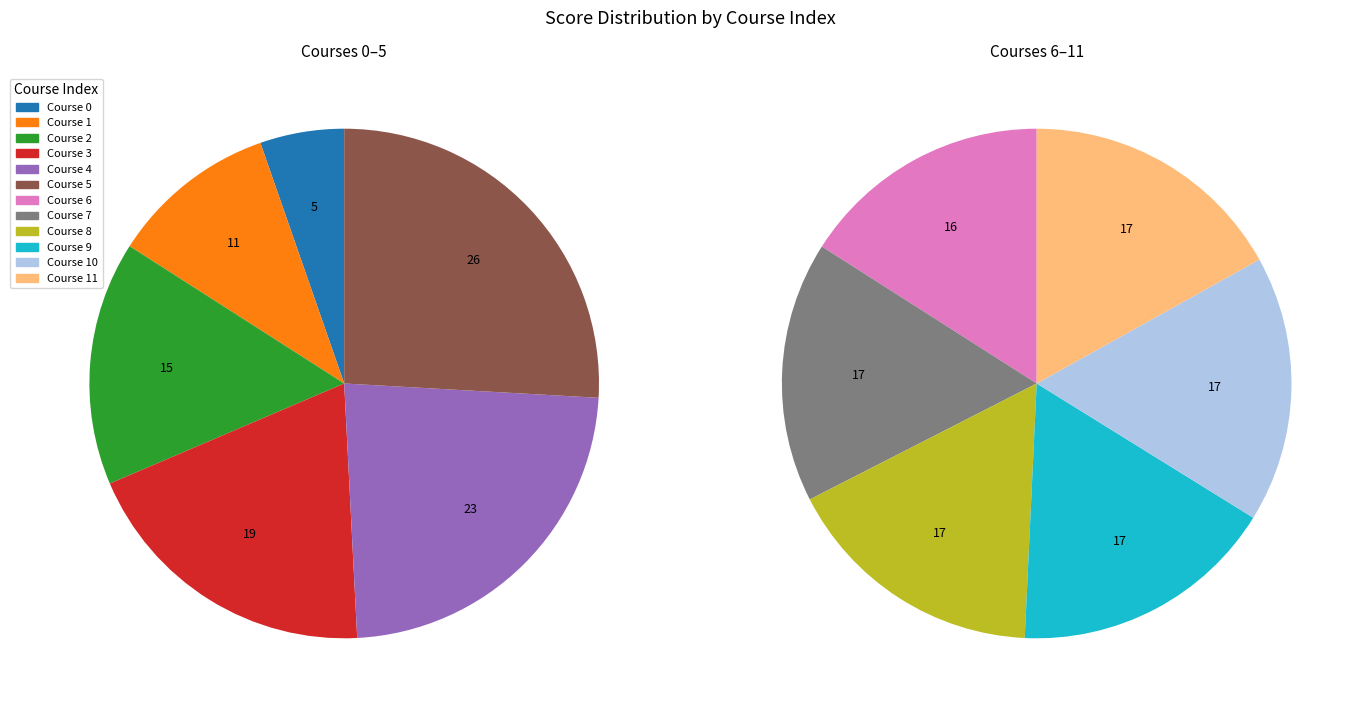

To the nearest percent, what is the average slice percentage?

8%